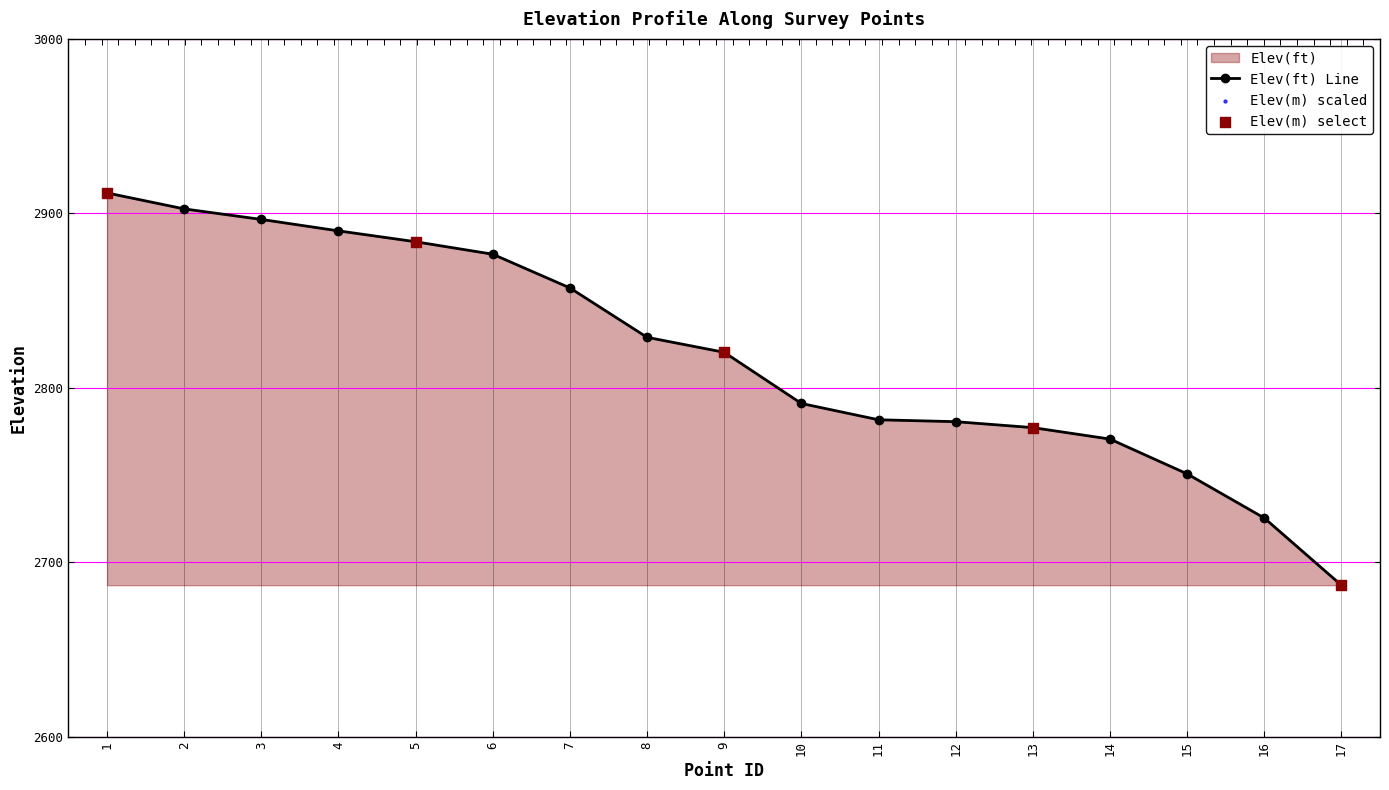

At how many categories does at least one series exceed 2898?

2